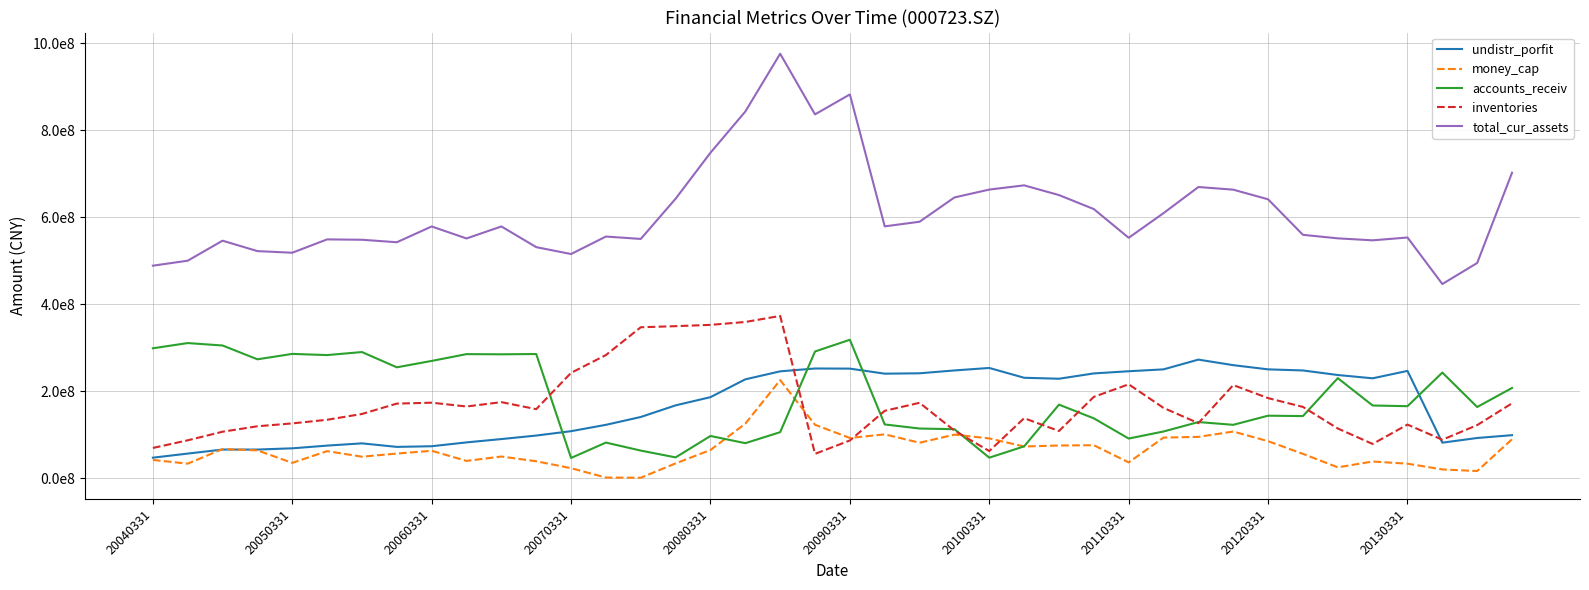

Does the chart display data point markers on the line(s)?

No